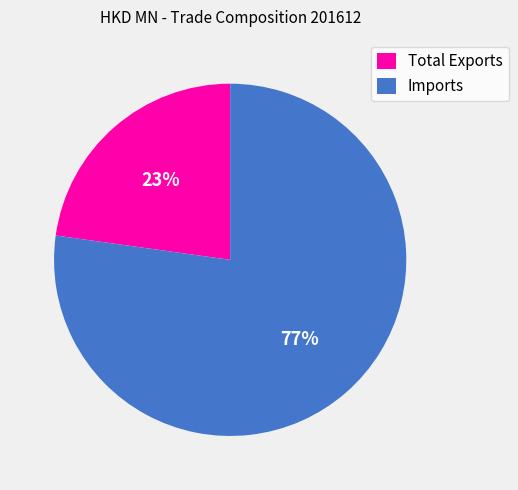

Is it true that Total Exports is 29% of the pie?

False